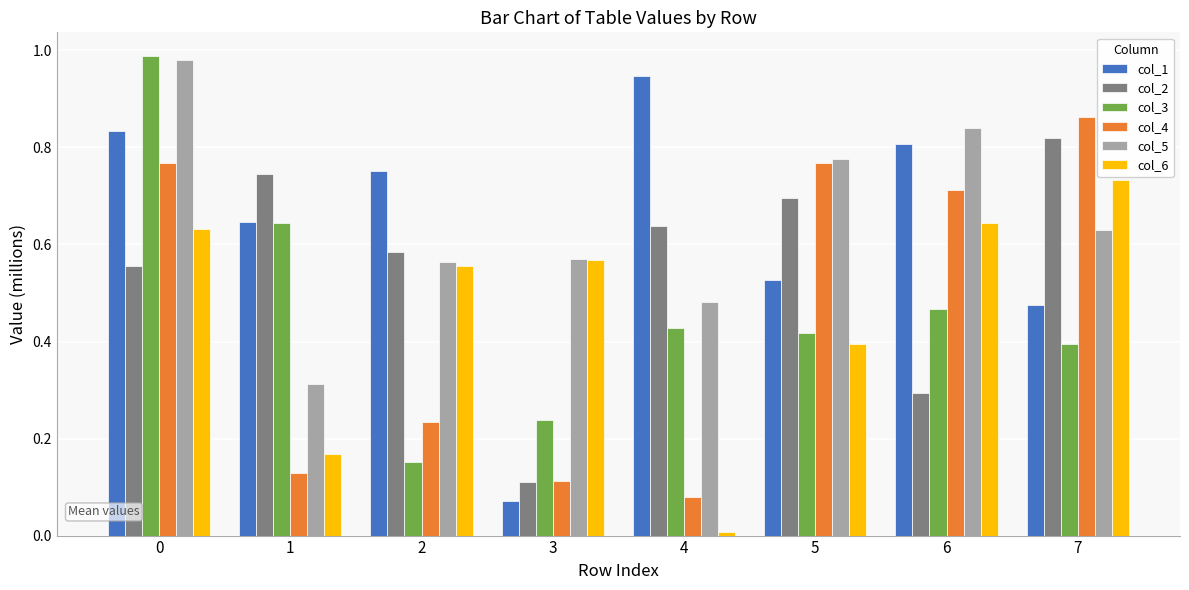

Which series changed the most between 6 and 7?

col_2